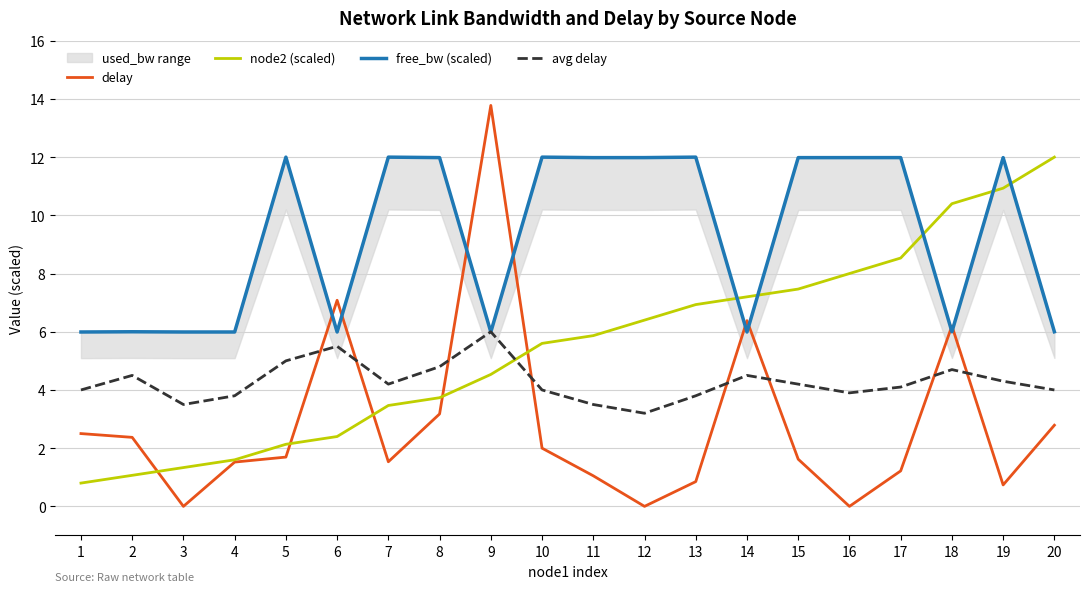

Where is the first local minimum for delay?

3